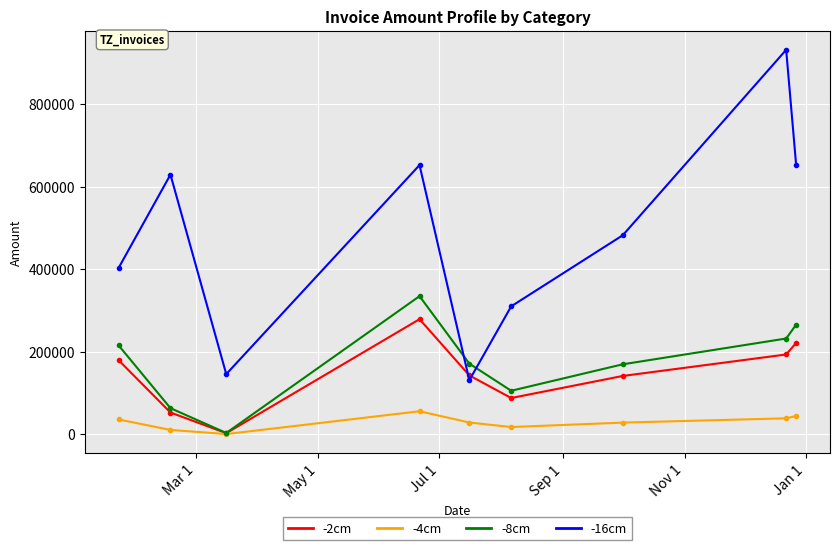

What is the value of the -4cm point at the 4th from the left?

55750.8